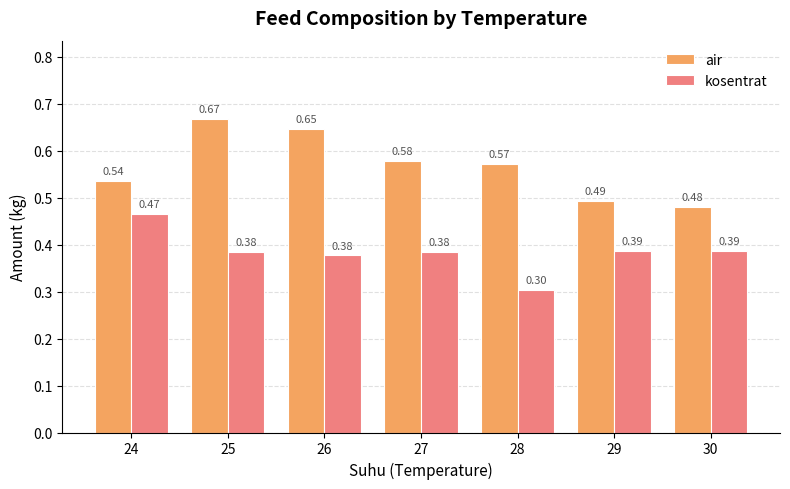

How many distinct data groups are displayed?

2